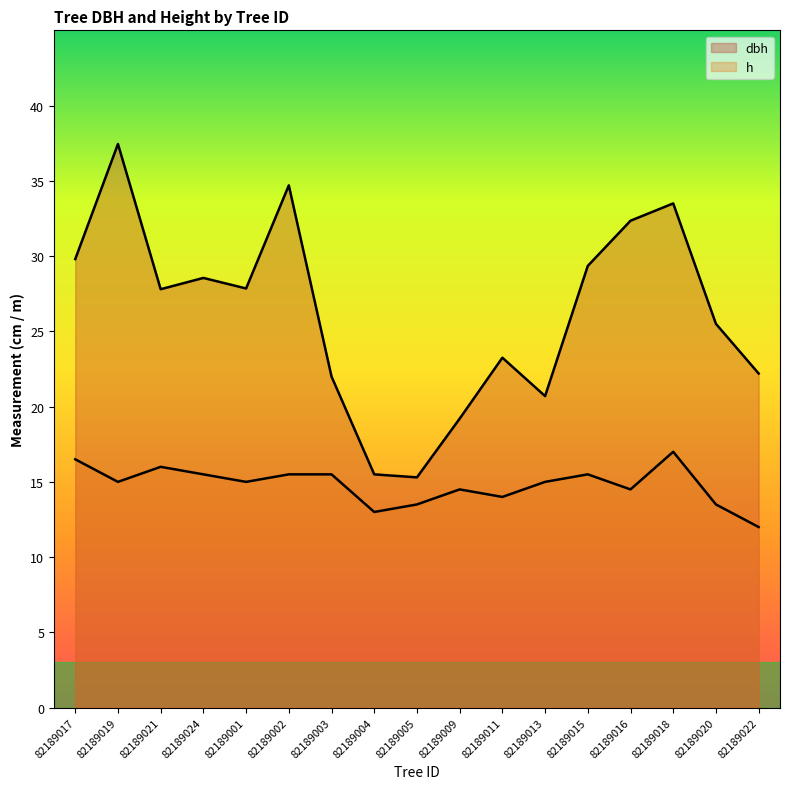

True or false: h and dbh intersect in this chart.

False